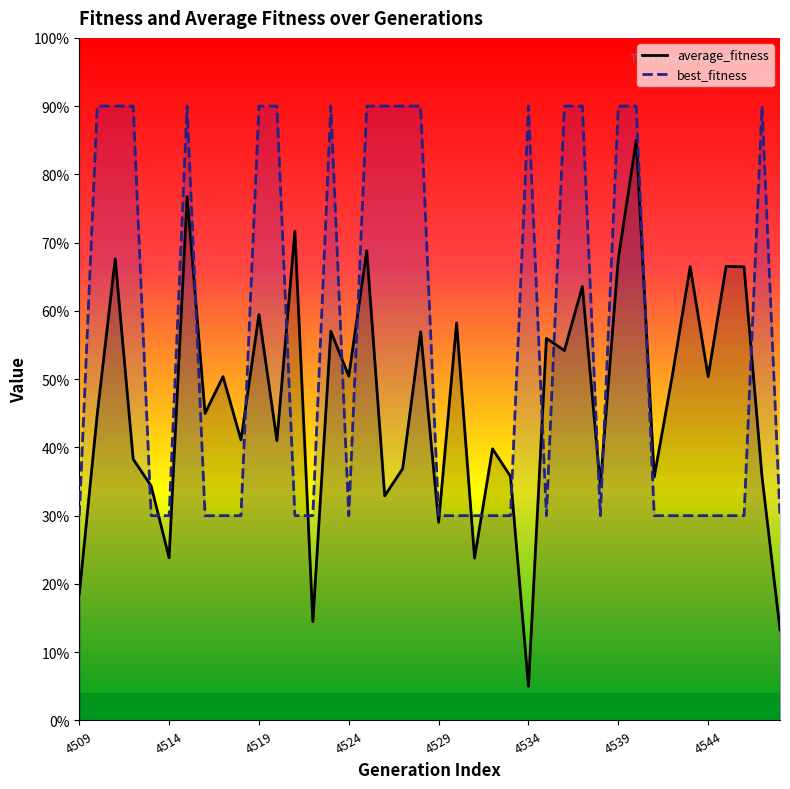

List the series in order of their peak value, highest first.

best_fitness, average_fitness